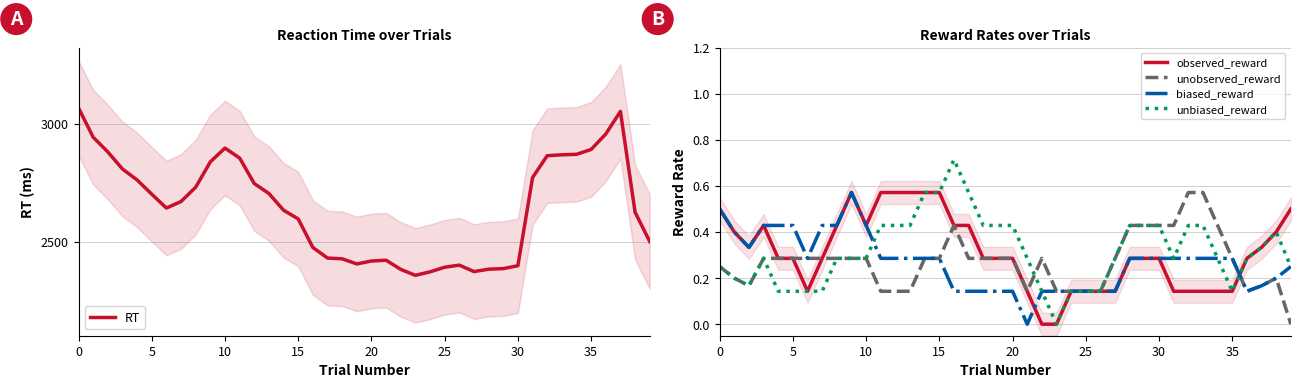

True or false: observed_reward has a value of 0.8 at 0.

False